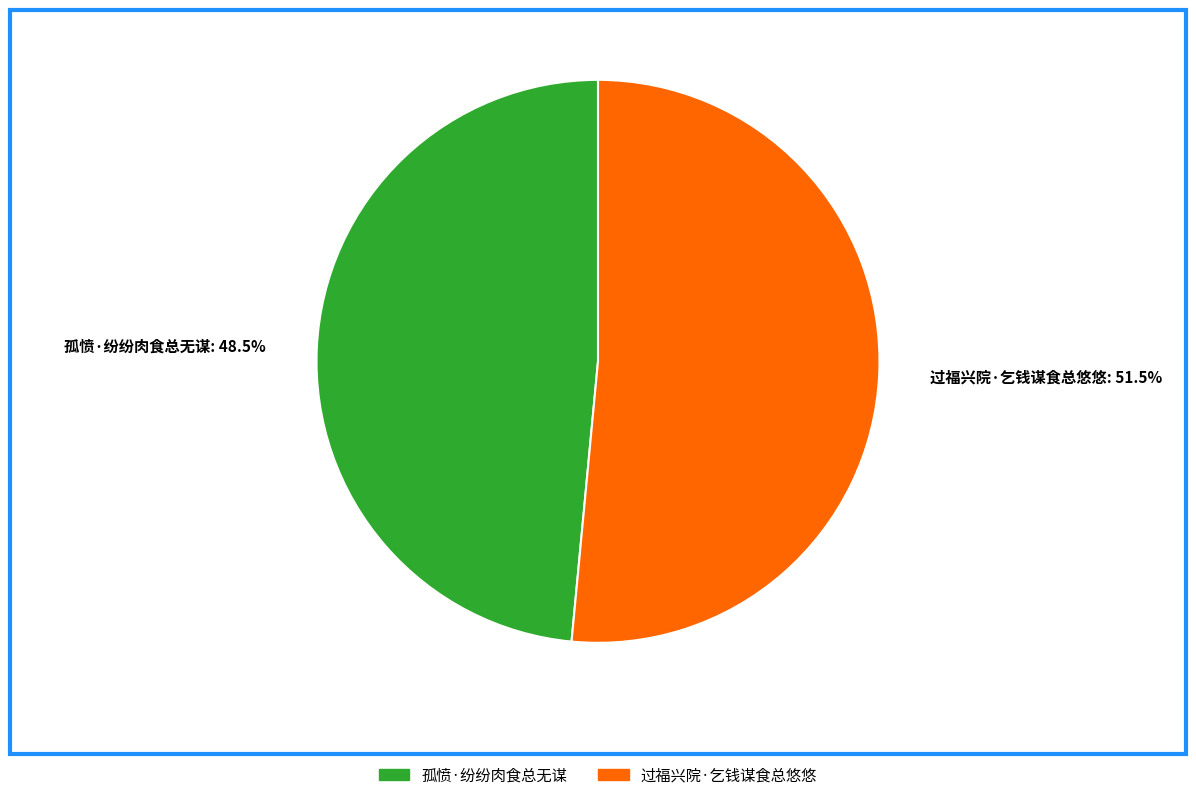

Rank the categories by value from lowest to highest.

孤愤·纷纷肉食总无谋, 过福兴院·乞钱谋食总悠悠